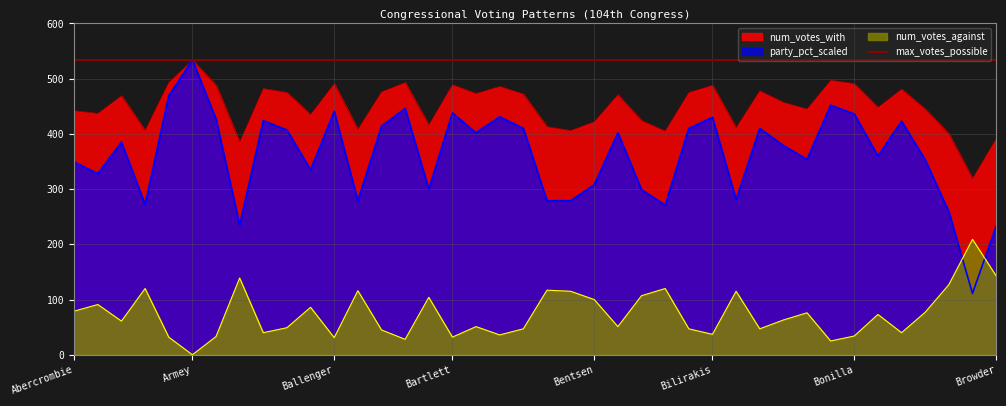

Which series has the widest spread of values?

party_percentage_scaled